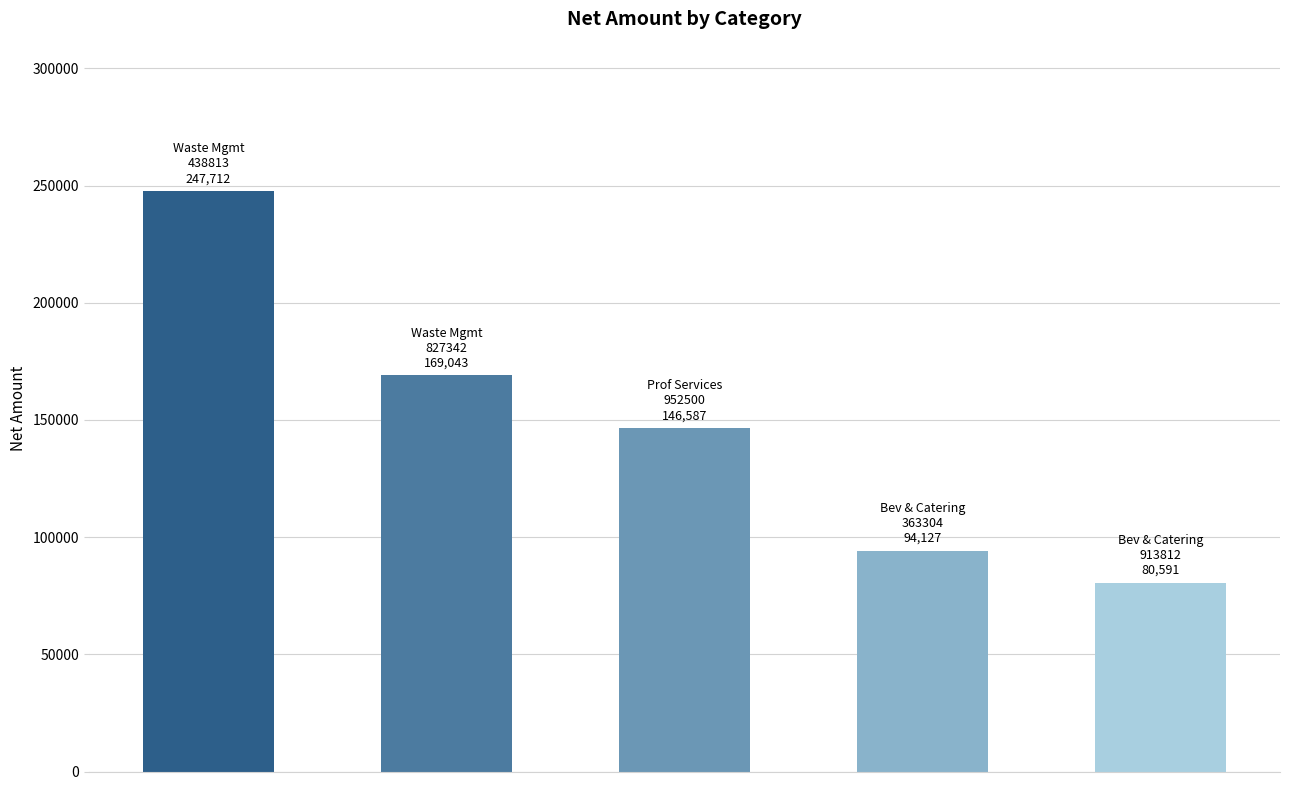

What is the value of the 3rd bar from the left?

146587